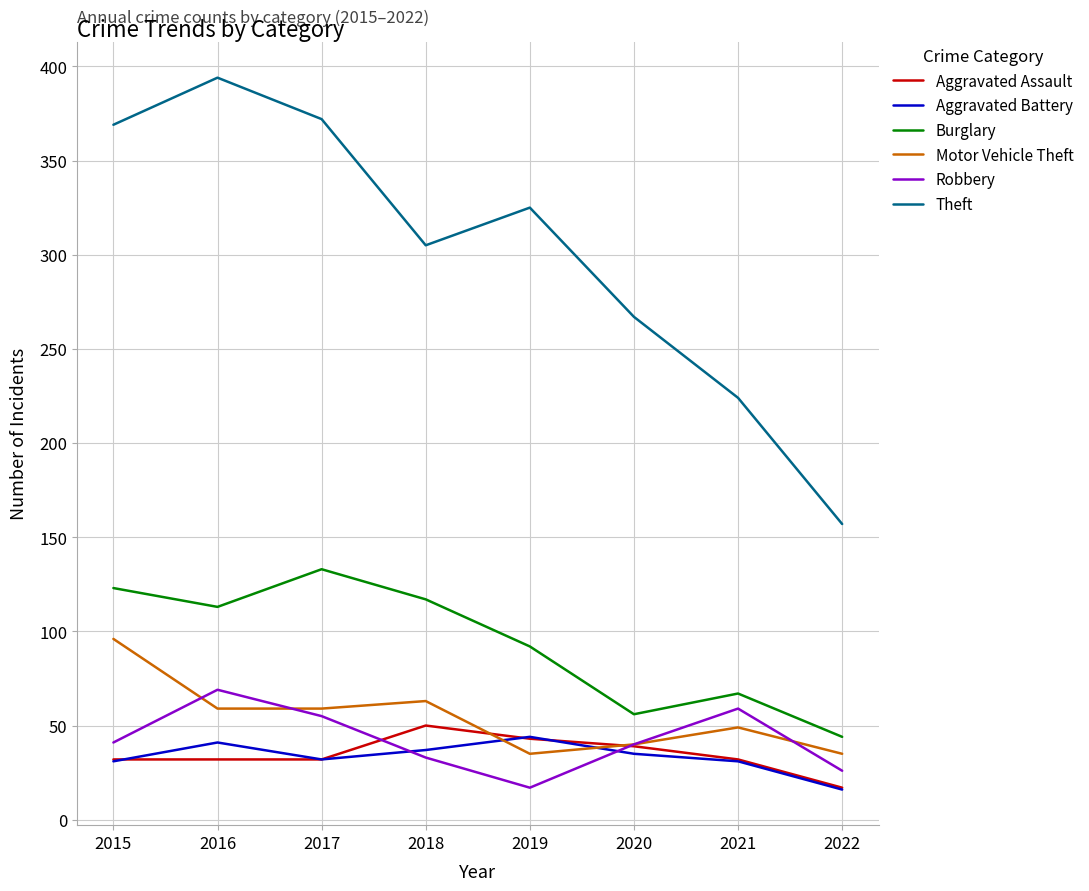

The Aggravated Assault series shows 25 at 2019. True or false?

False